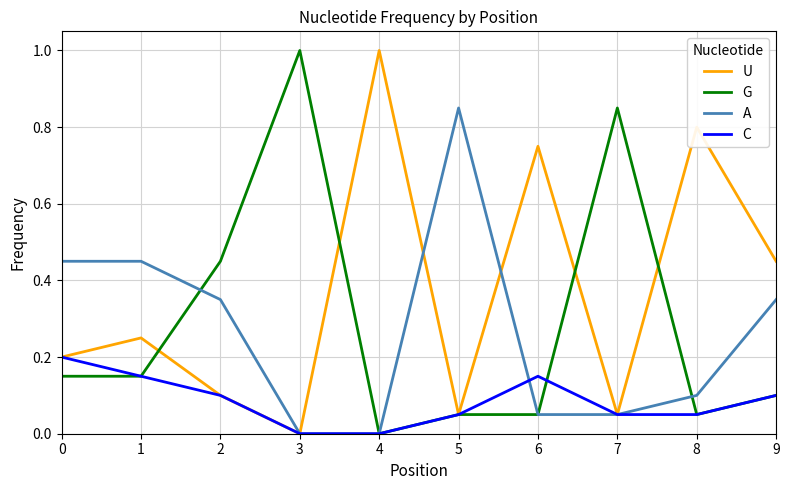

Does the chart display data point markers on the line(s)?

No